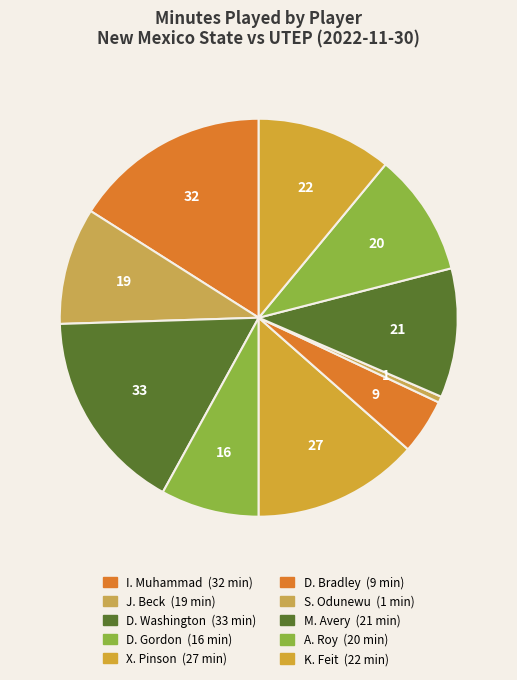

Which slice is the smallest?

S. Odunewu